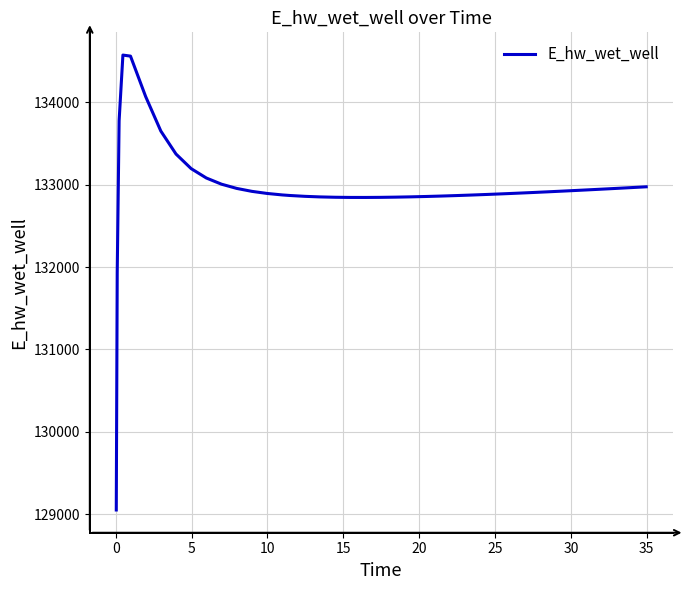

What is the sum of all values?

5318143.3